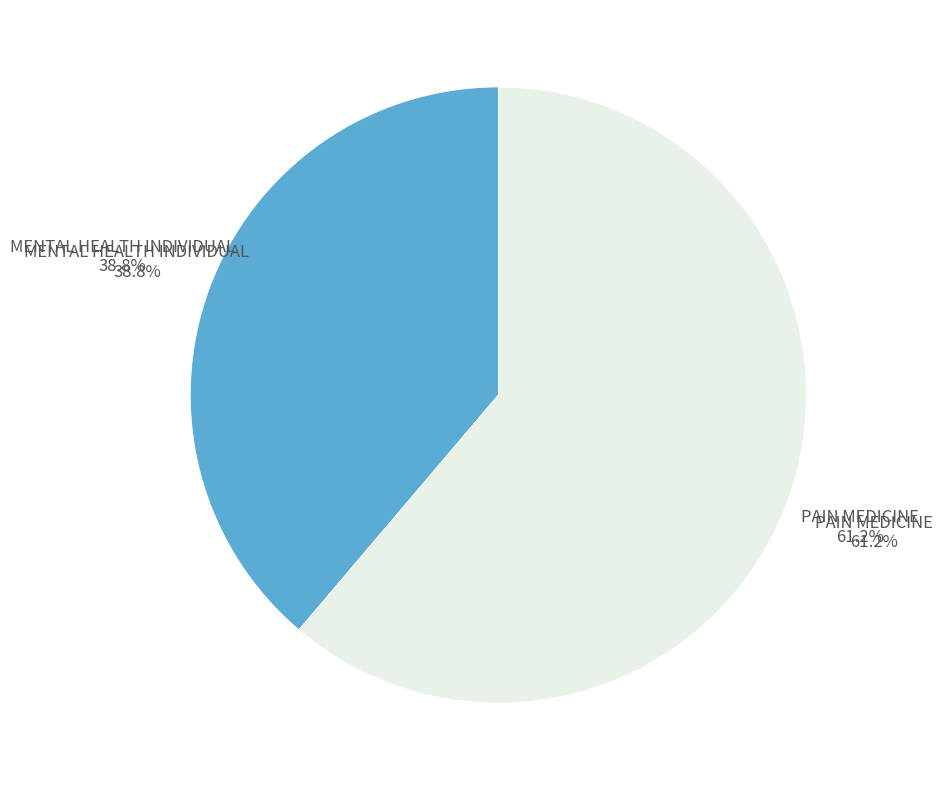

What percentage is NOT represented by MENTAL HEALTH INDIVIDUAL?

61.2%